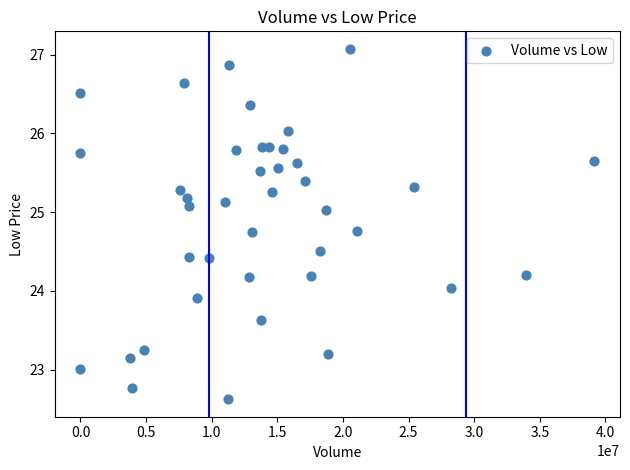

What is the range of X values (max minus min)?

39154536.0